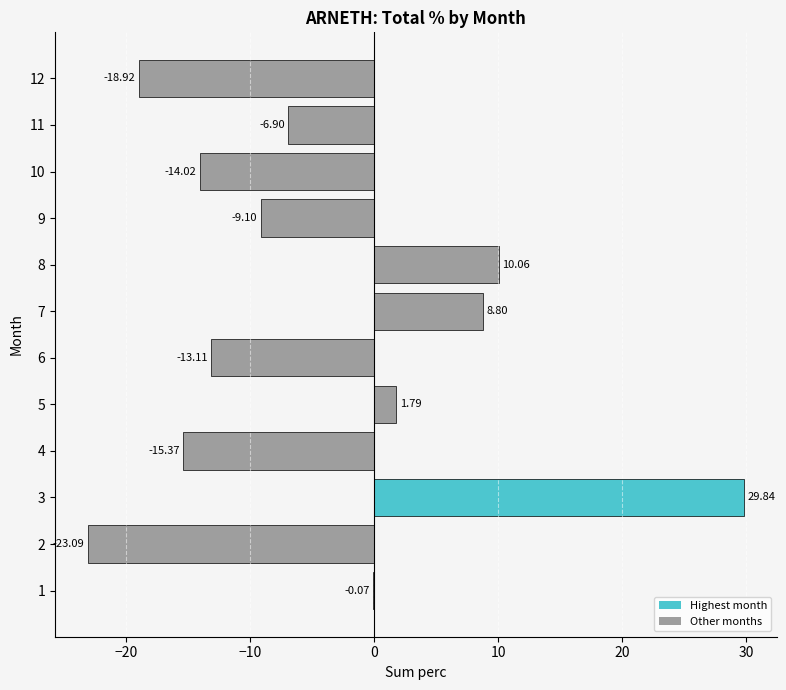

How many categories are shown in the chart?

12